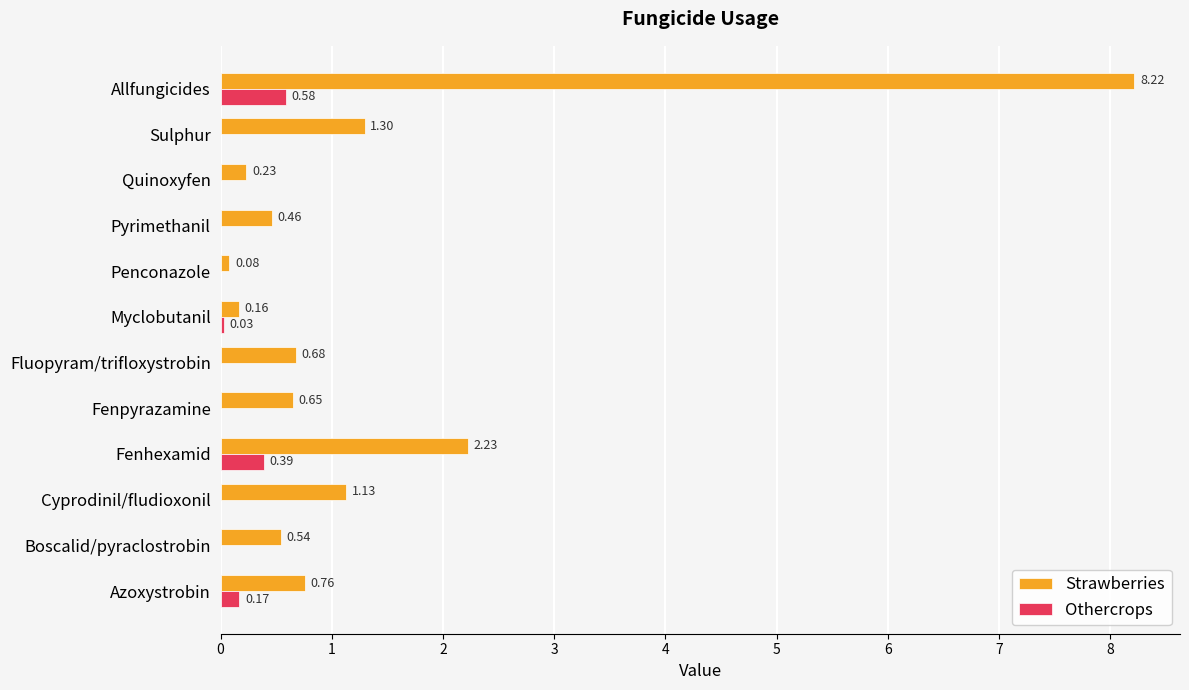

Which category has the highest value in the Strawberries series?

Allfungicides